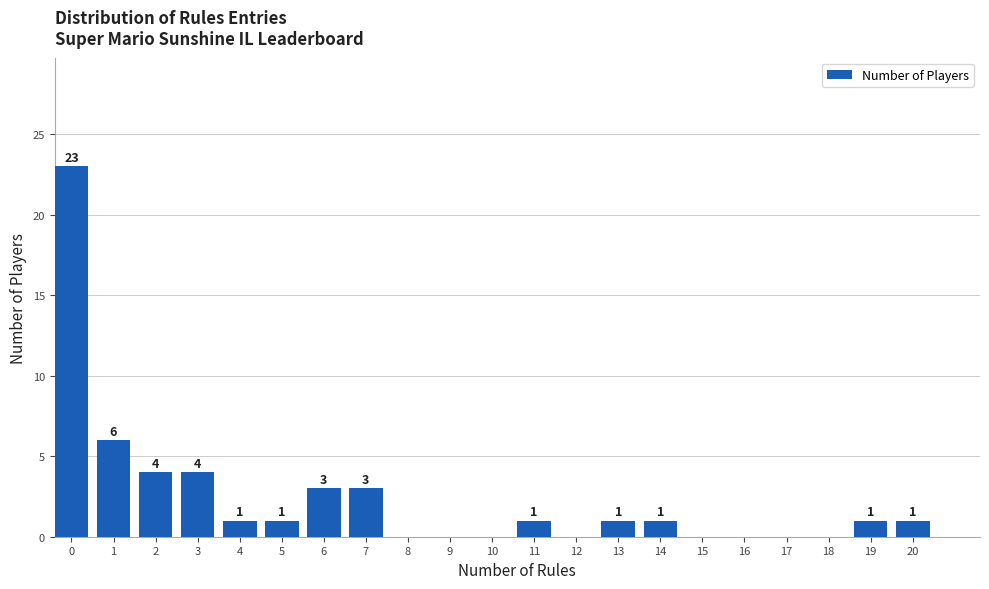

Reading right to left, transcribe all the data shown in this chart.

20=1	19=1	18=0	17=0	16=0	15=0	14=1	13=1	12=0	11=1	10=0	9=0	8=0	7=3	6=3	5=1	4=1	3=4	2=4	1=6	0=23